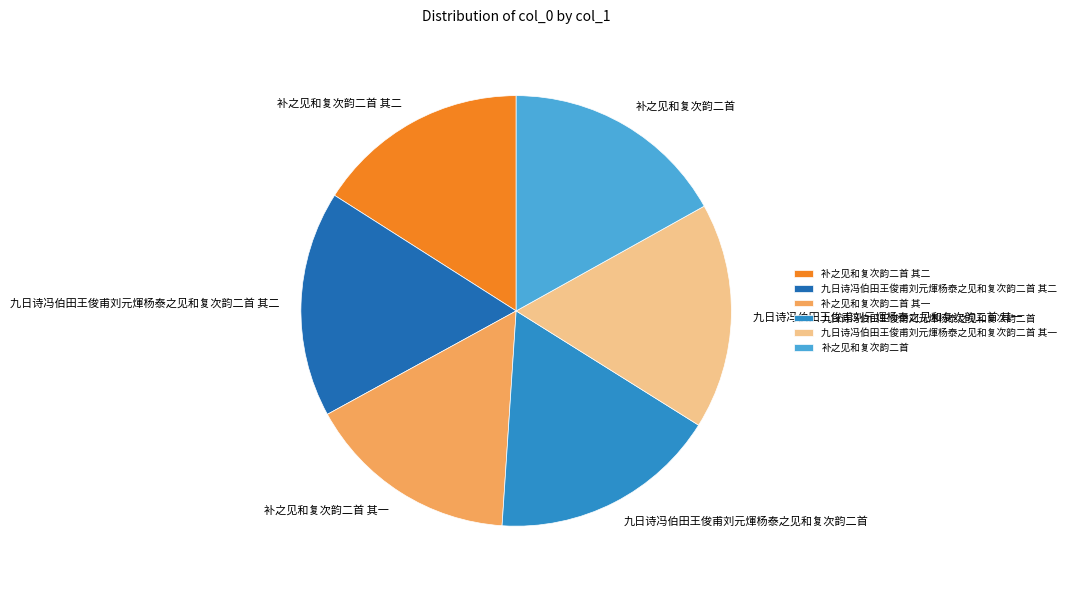

Is 九日诗冯伯田王俊甫刘元煇杨泰之见和复次韵二首 其二 the majority of the pie?

No